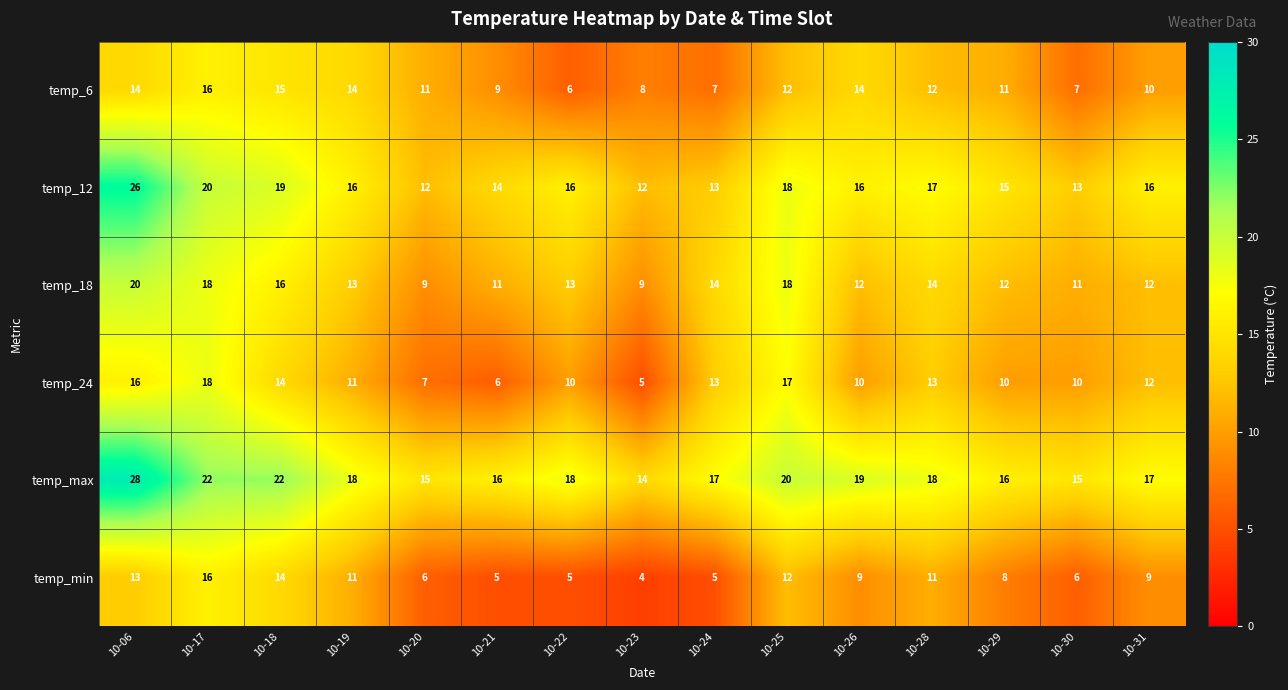

Rank the series at 10-30 from highest to lowest value.

temp_max, temp_12, temp_18, temp_24, temp_6, temp_min